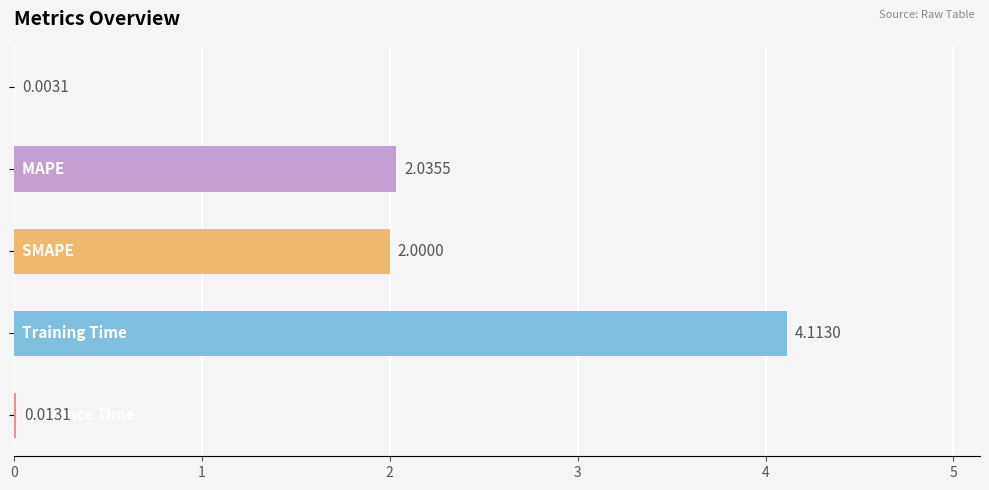

What is the sum of all values?

8.2